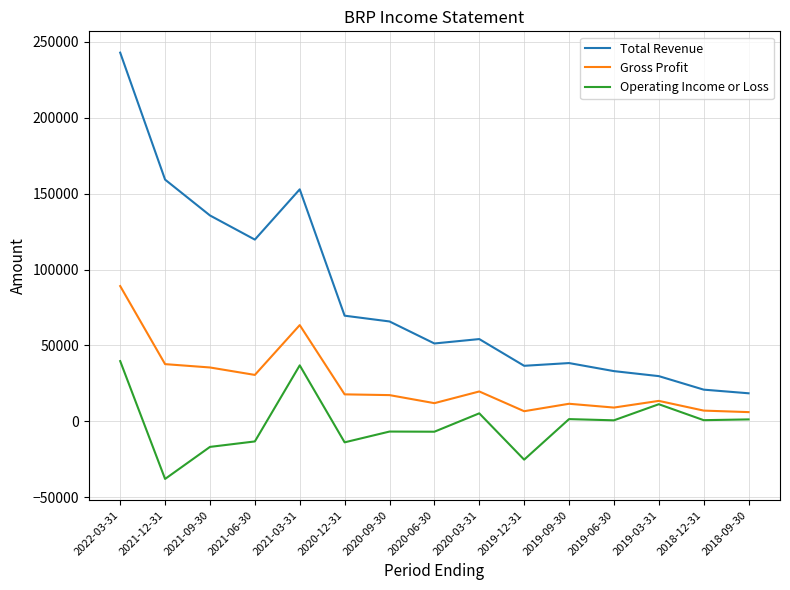

Which label corresponds to the largest value in the chart?

2022-03-31